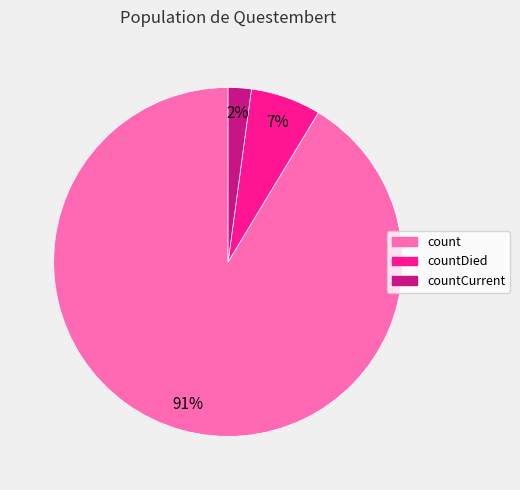

To the nearest percent, what is the average slice percentage?

33%